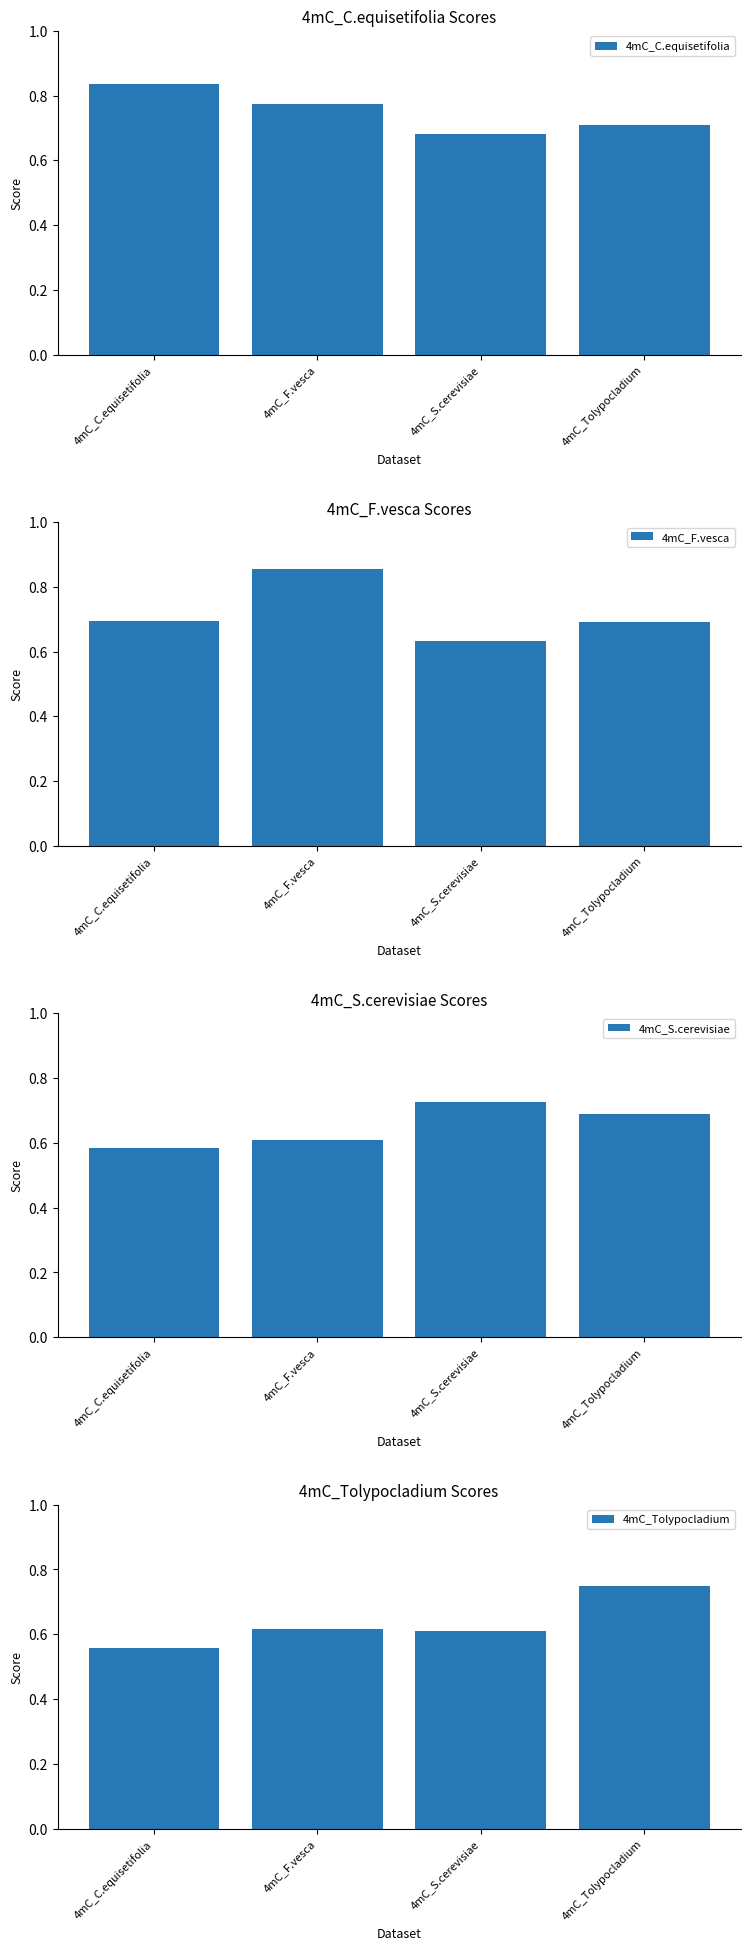

List the labels in order of 4mC_C.equisetifolia value, smallest first.

4mC_S.cerevisiae, 4mC_Tolypocladium, 4mC_F.vesca, 4mC_C.equisetifolia